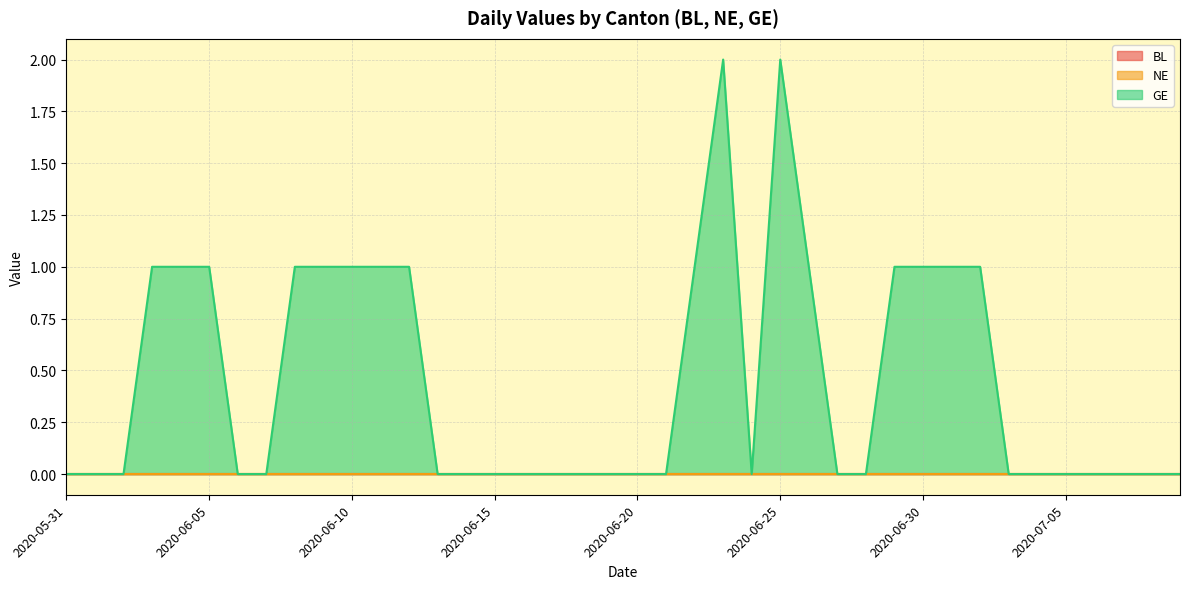

What is the label of the 33rd point from the right?

2020-06-07